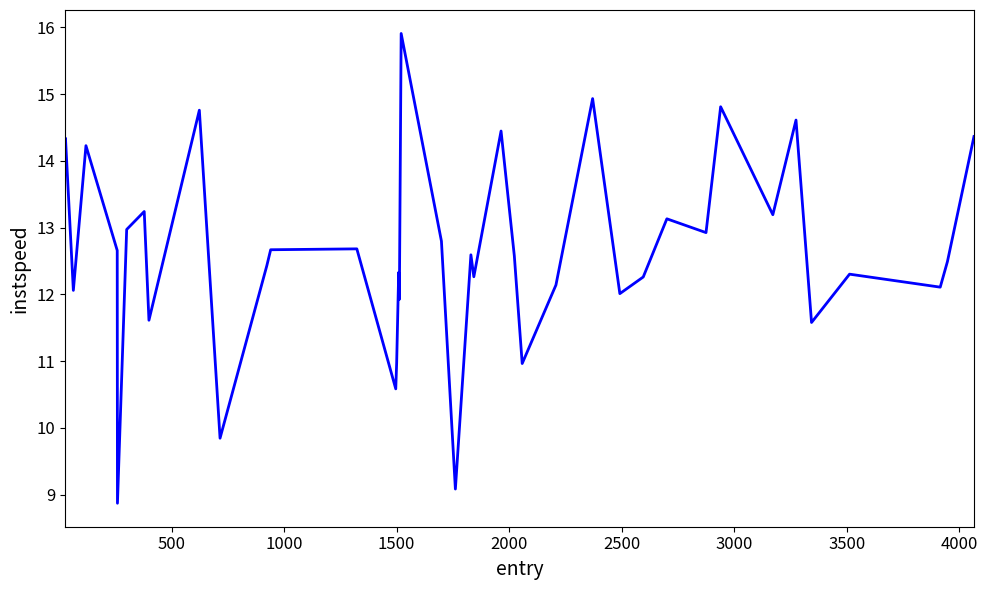

What is the difference between the maximum and minimum values?

7.0